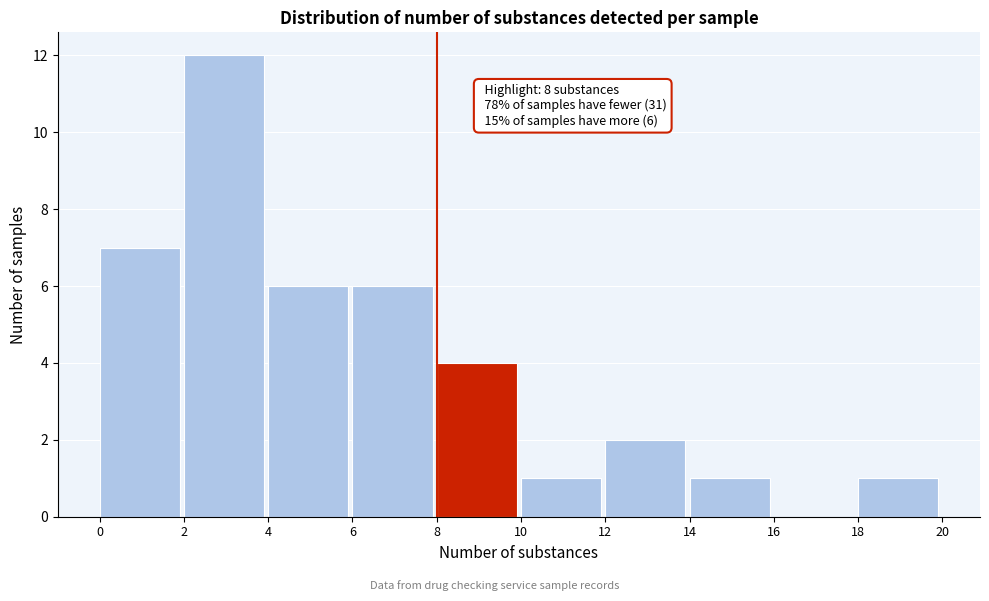

Over which range of the x-axis is the bar tallest?

2 to 4